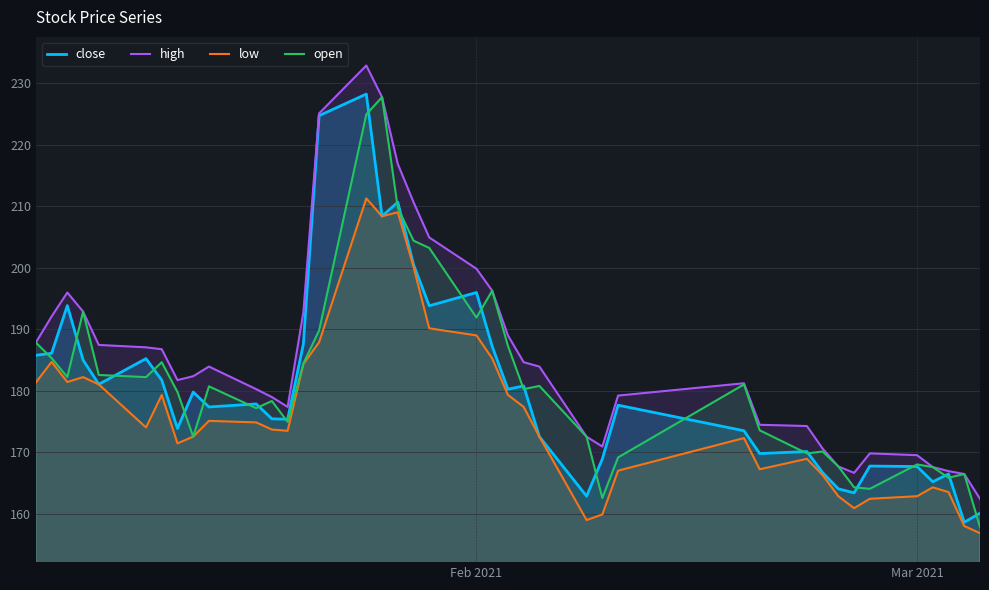

True or false: high and low cross at least once.

False